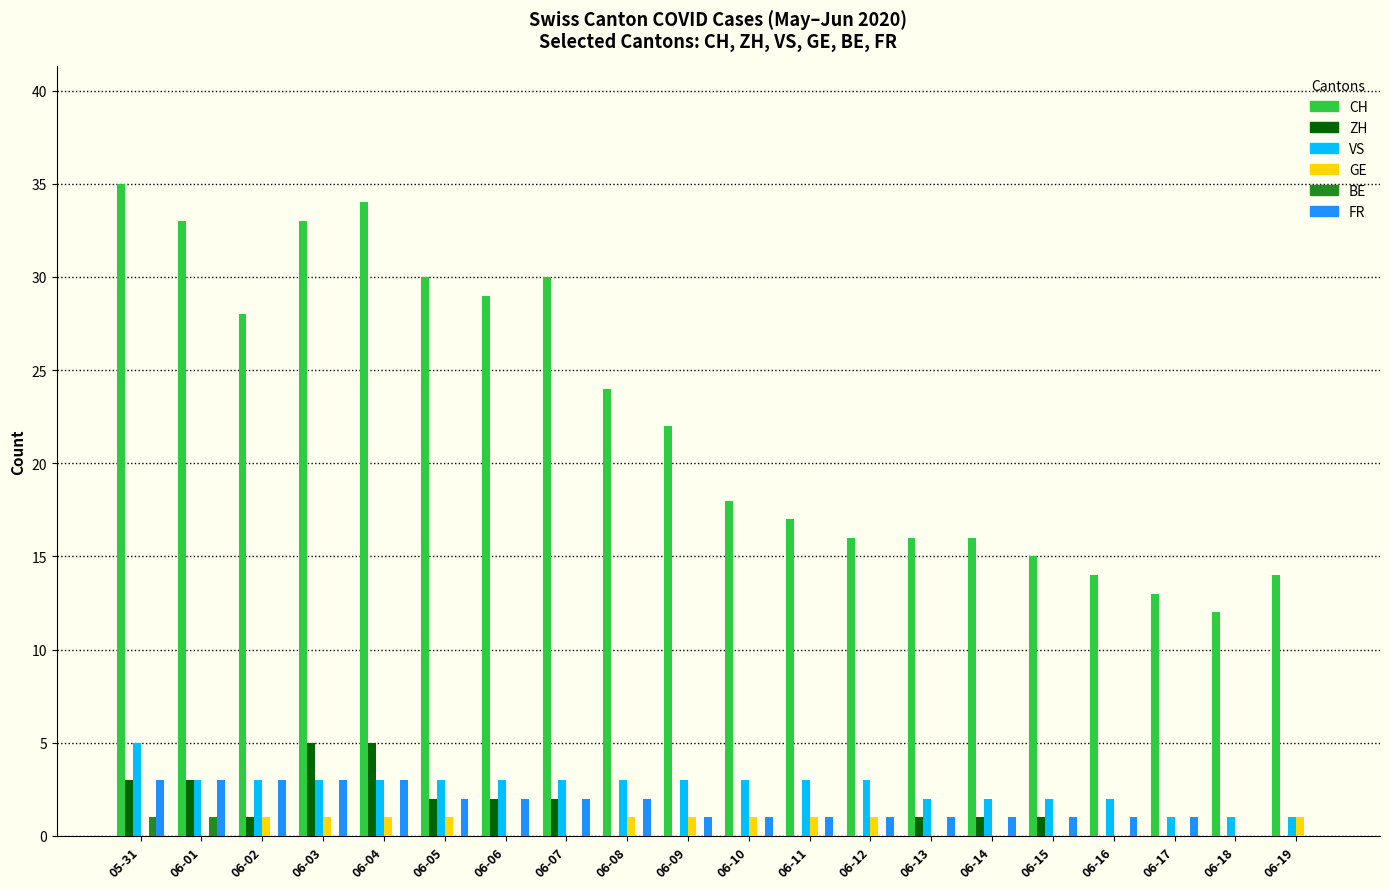

What is the highest value of the CH series?

35